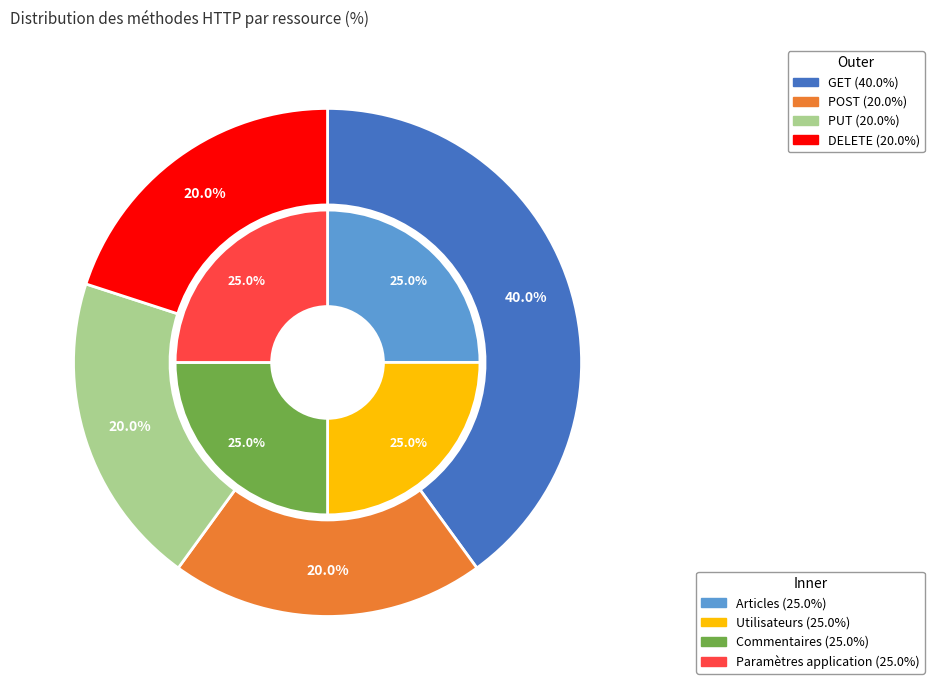

Which slice is the largest?

GET